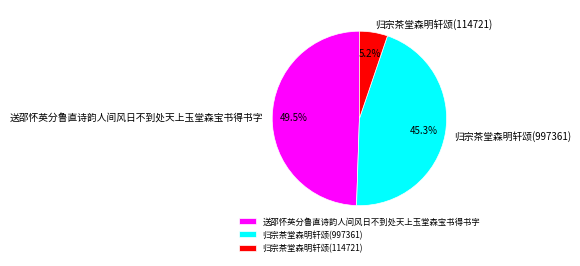

Is there a majority slice in this chart?

No